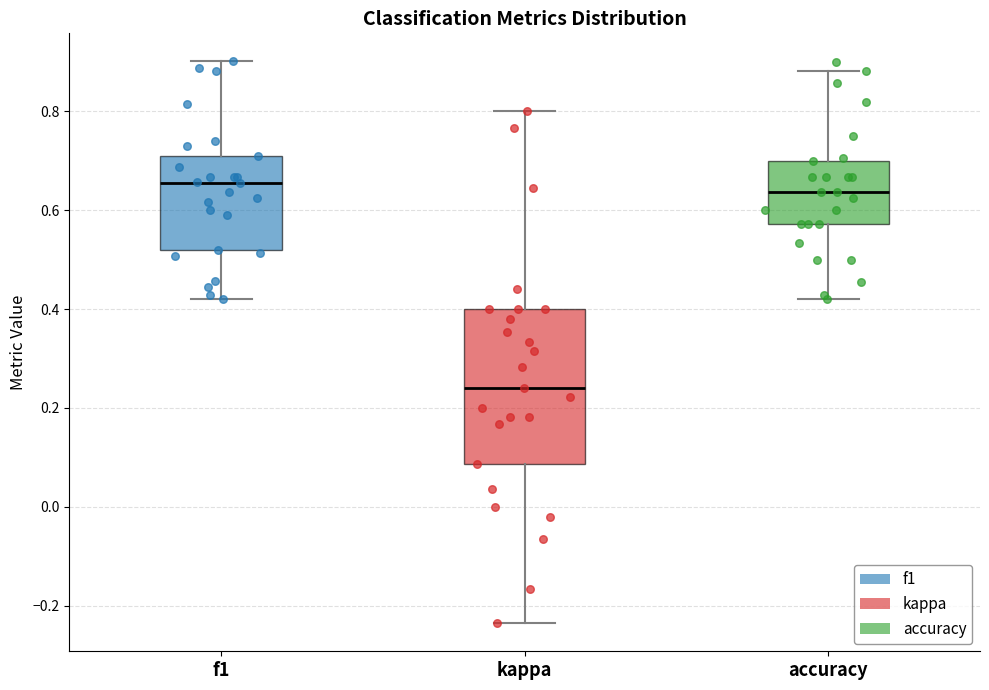

Reading left to right, read every box against the y-axis: the position of its median line, the range the box covers, and the ends of its whiskers. The values are not printed on the chart, so give them approximately, as read against the axis.

f1: median 0.66, box 0.52 to 0.72, whiskers 0.42 to 0.90
kappa: median 0.24, box 0.08 to 0.40, whiskers -0.24 to 0.80
accuracy: median 0.64, box 0.58 to 0.70, whiskers 0.42 to 0.88